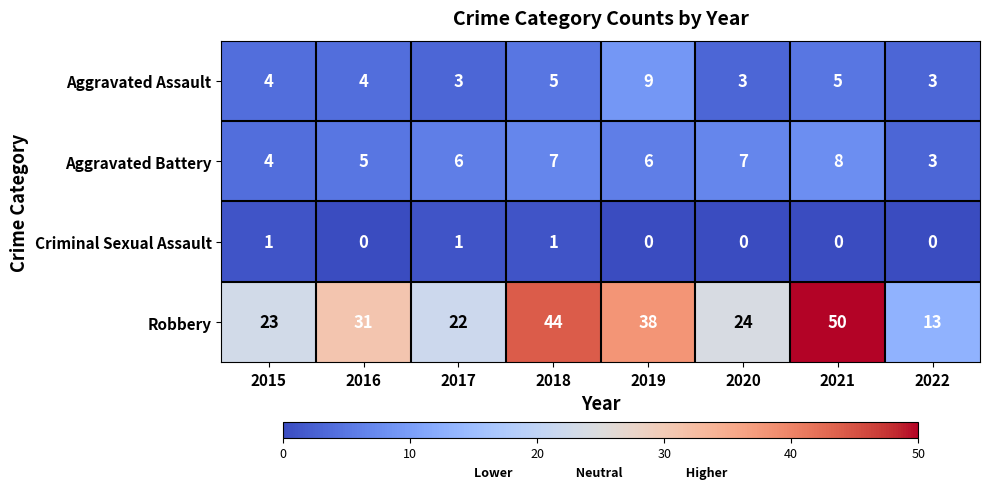

What is the sum of the Robbery values at 2019 and 2020?

62